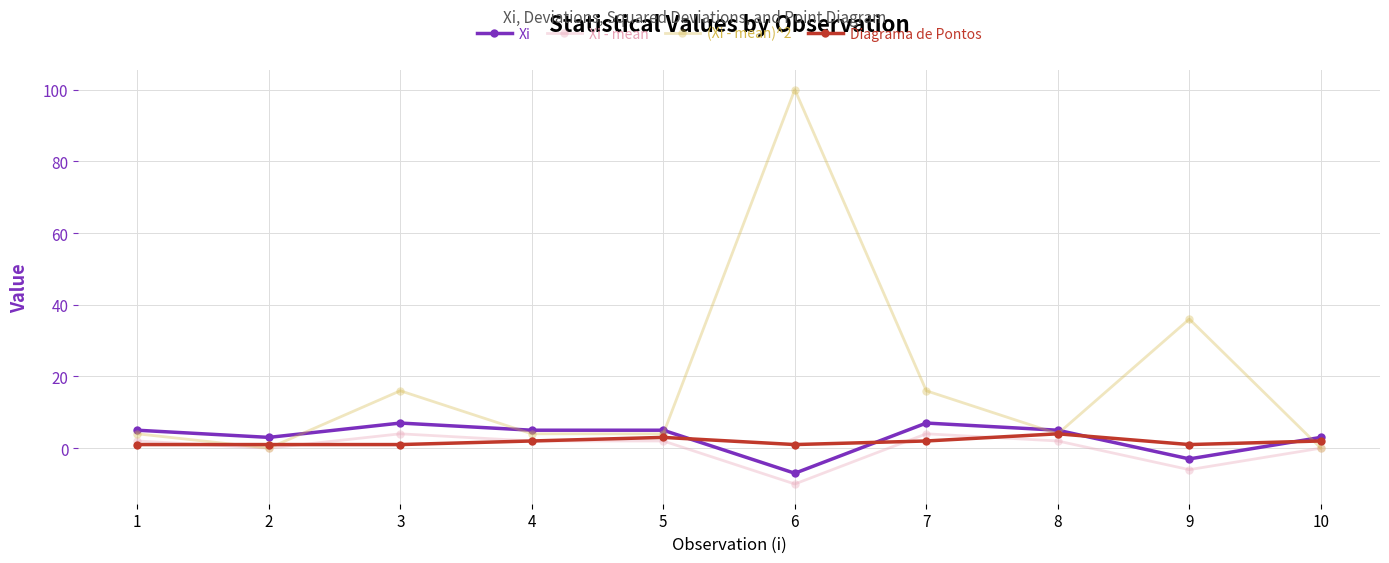

The value of Xi at 6 is -3. True or false?

False